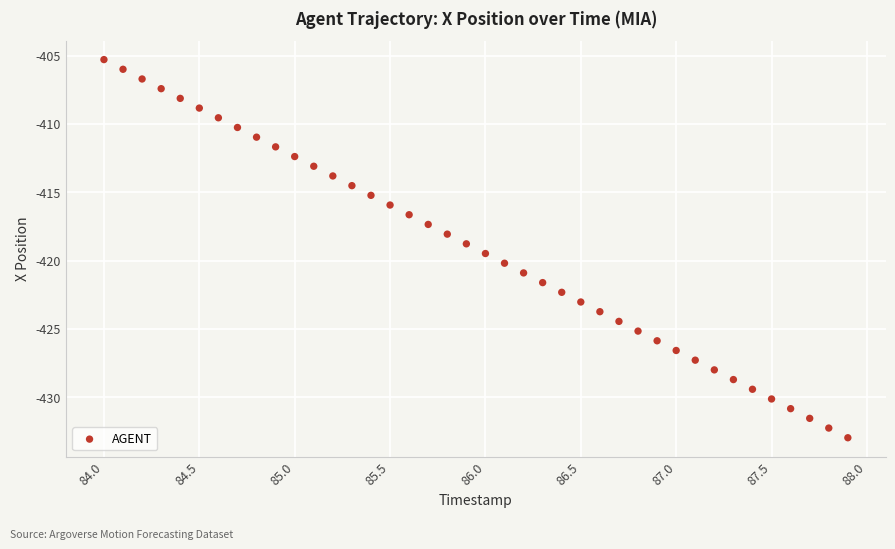

What is the range of Y values (max minus min)?

27.7